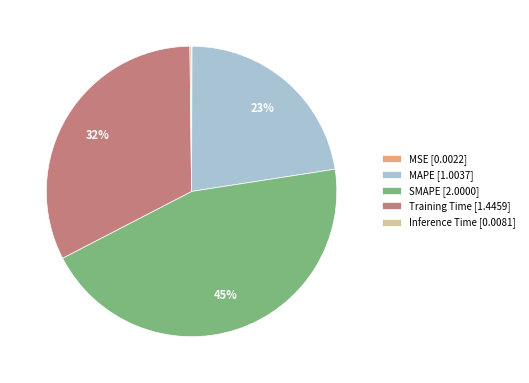

To the nearest percent, what portion does Training Time [1.4459] represent?

32%